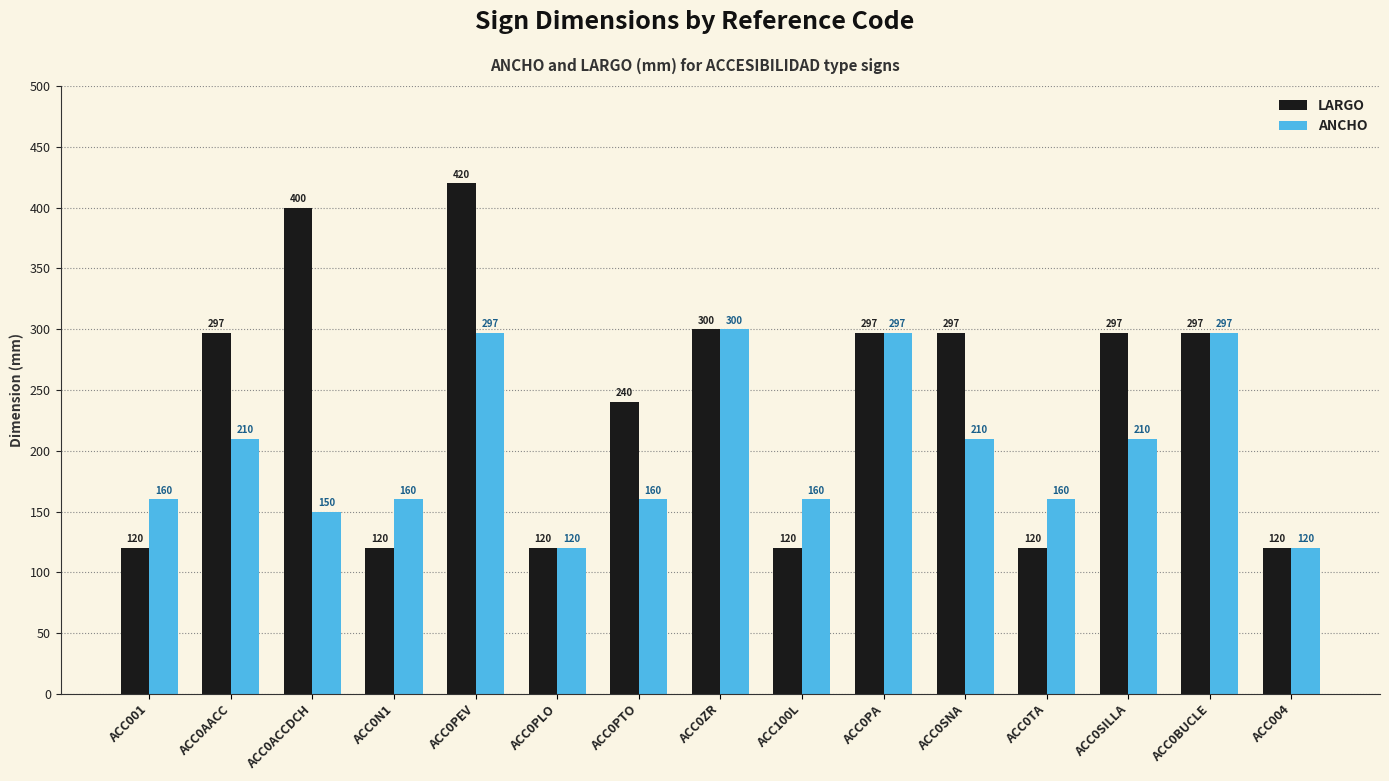

List the series in order of their peak value, lowest first.

ANCHO, LARGO